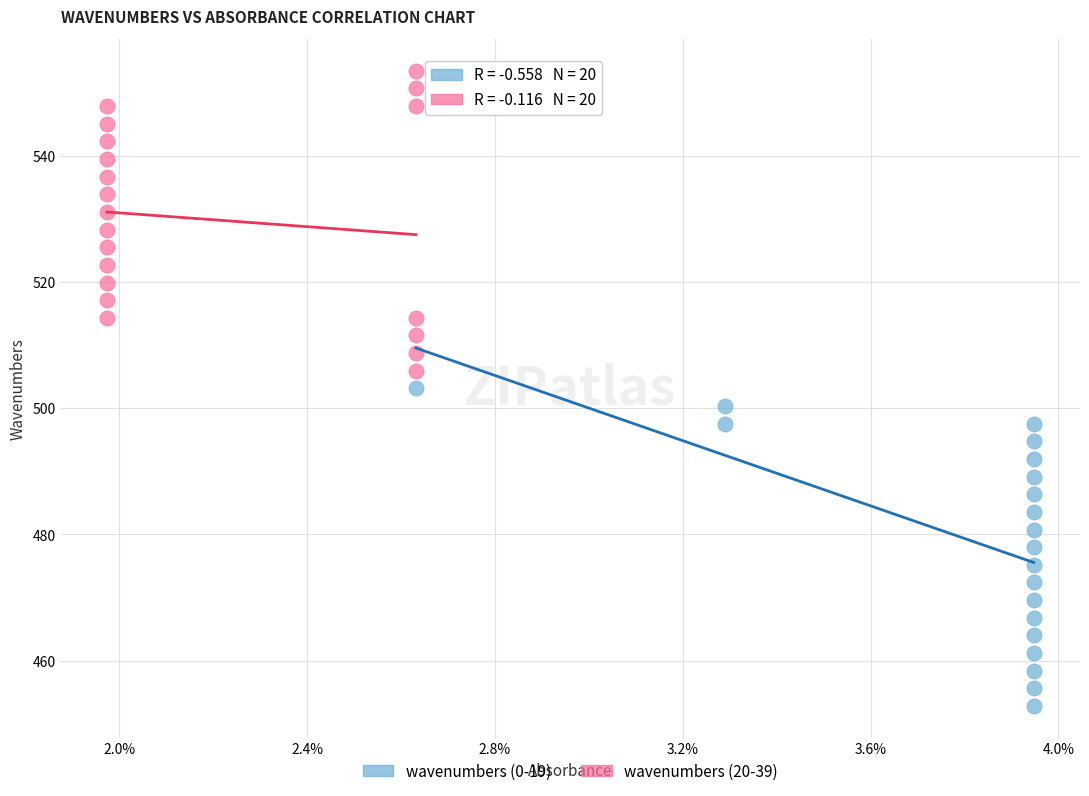

Which series reaches the minimum Y coordinate?

wavenumbers (0-19)